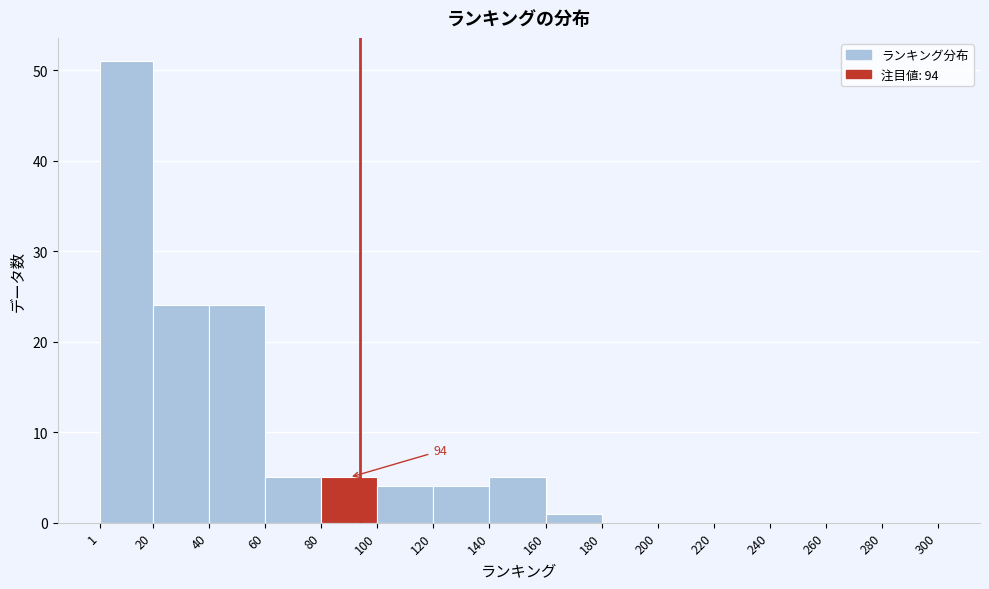

Which range on the x-axis has the tallest bar?

1 to 20